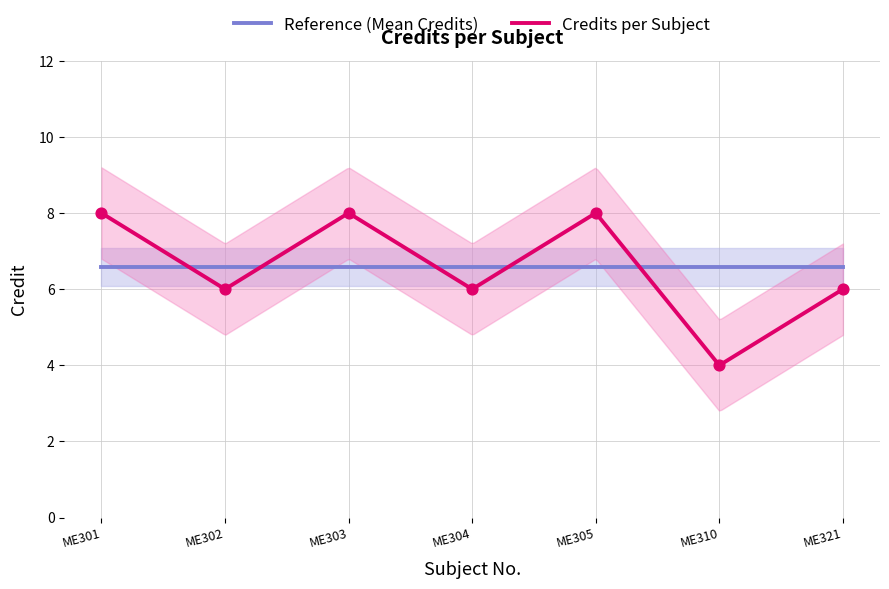

What is the ratio of the value at ME310 to the value at ME304?

0.7